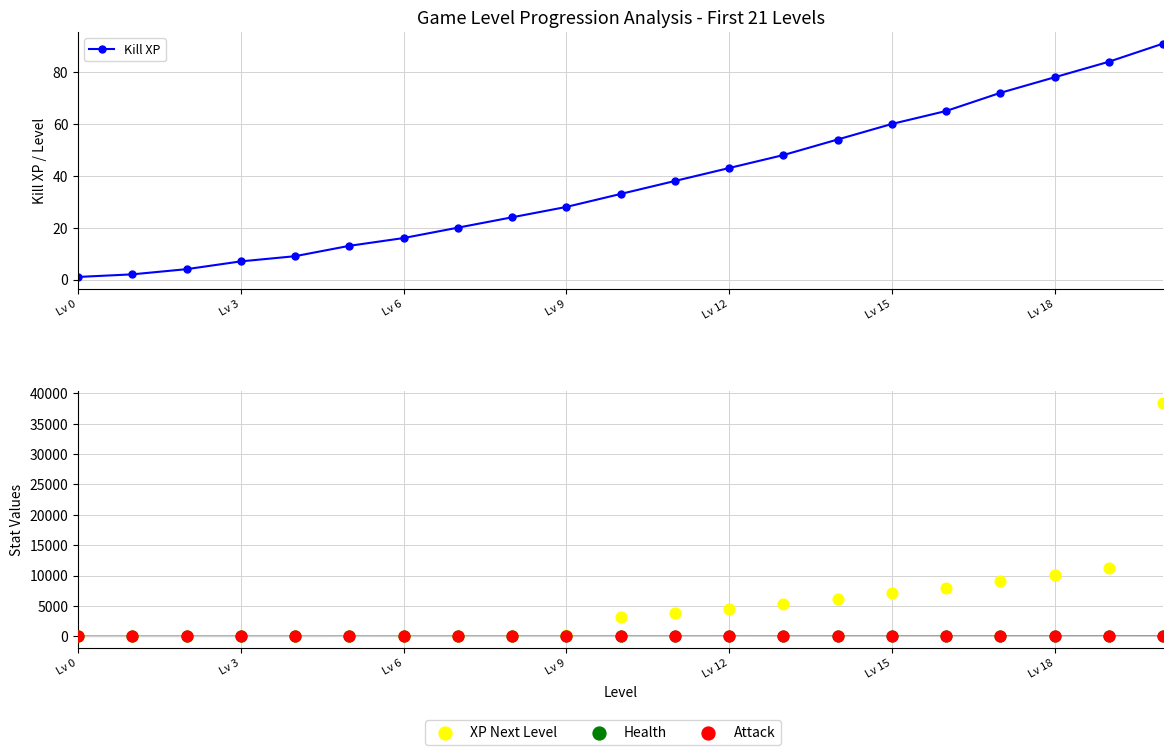

At how many categories does at least one series exceed 10994?

2